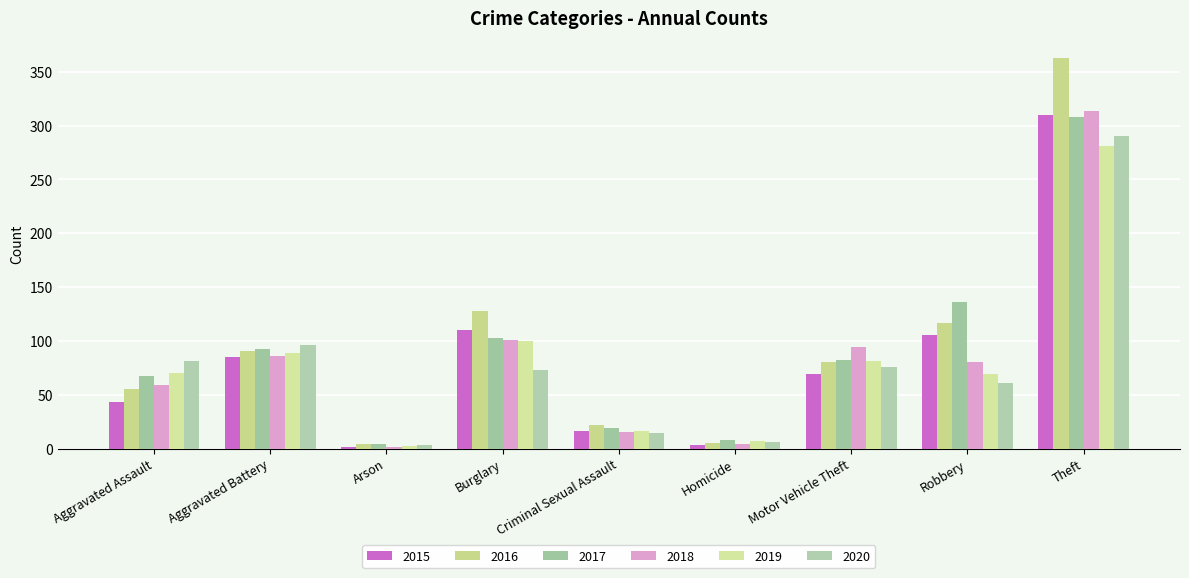

What are all the series names shown in the legend?

2015, 2016, 2017, 2018, 2019, 2020